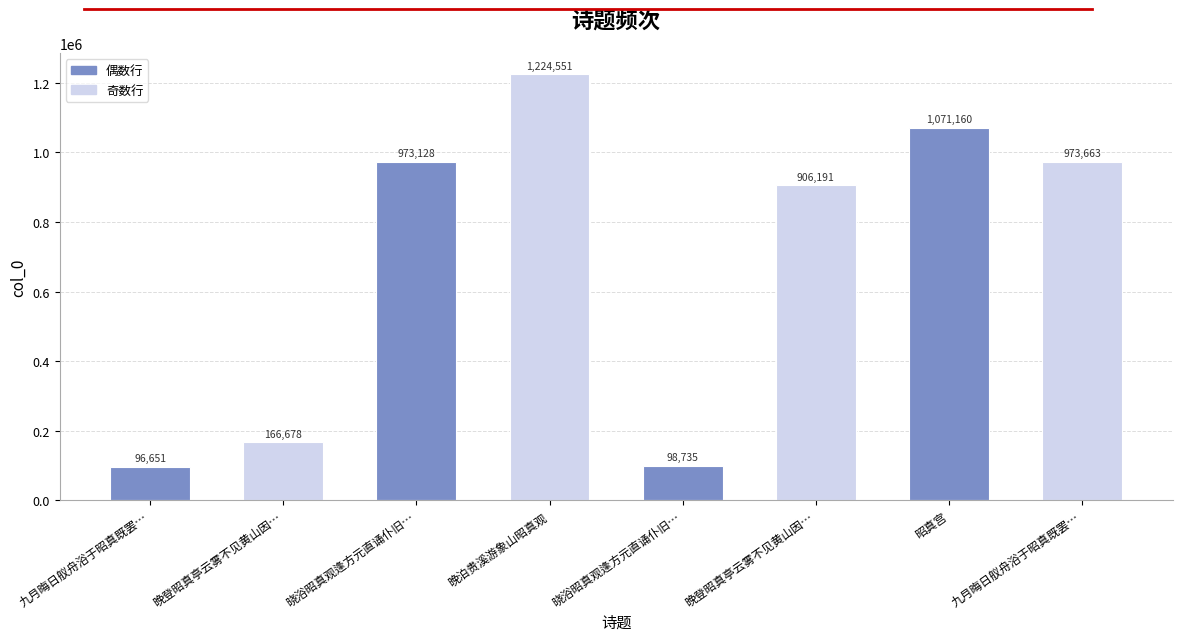

How many bars are there in total?

8